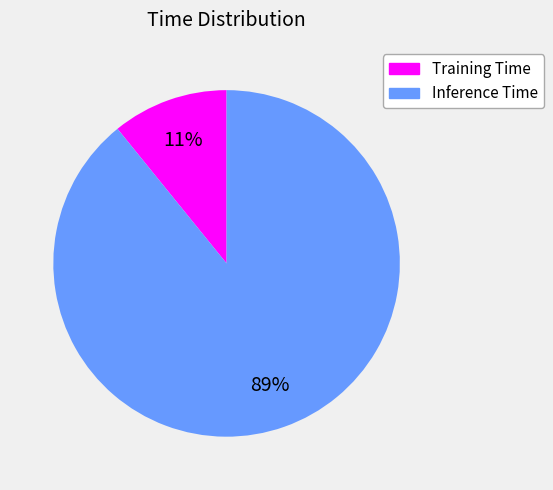

To the nearest percent, what is the average slice percentage?

50%